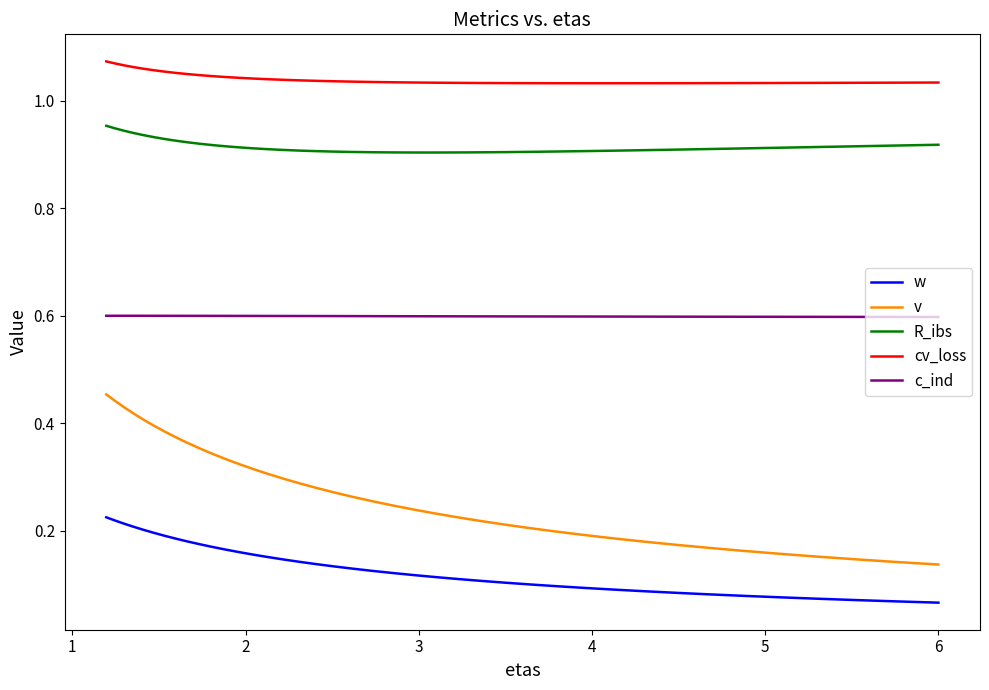

What is the sum of the cv_loss values at 18 and 1?

2.1